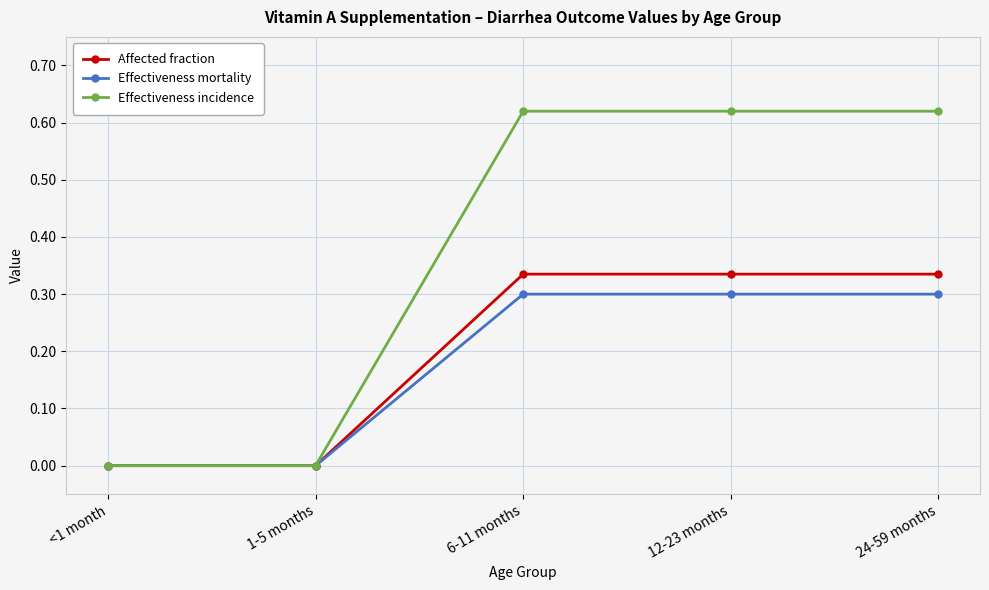

Rank the series by their maximum value, from lowest to highest.

Effectiveness mortality, Affected fraction, Effectiveness incidence